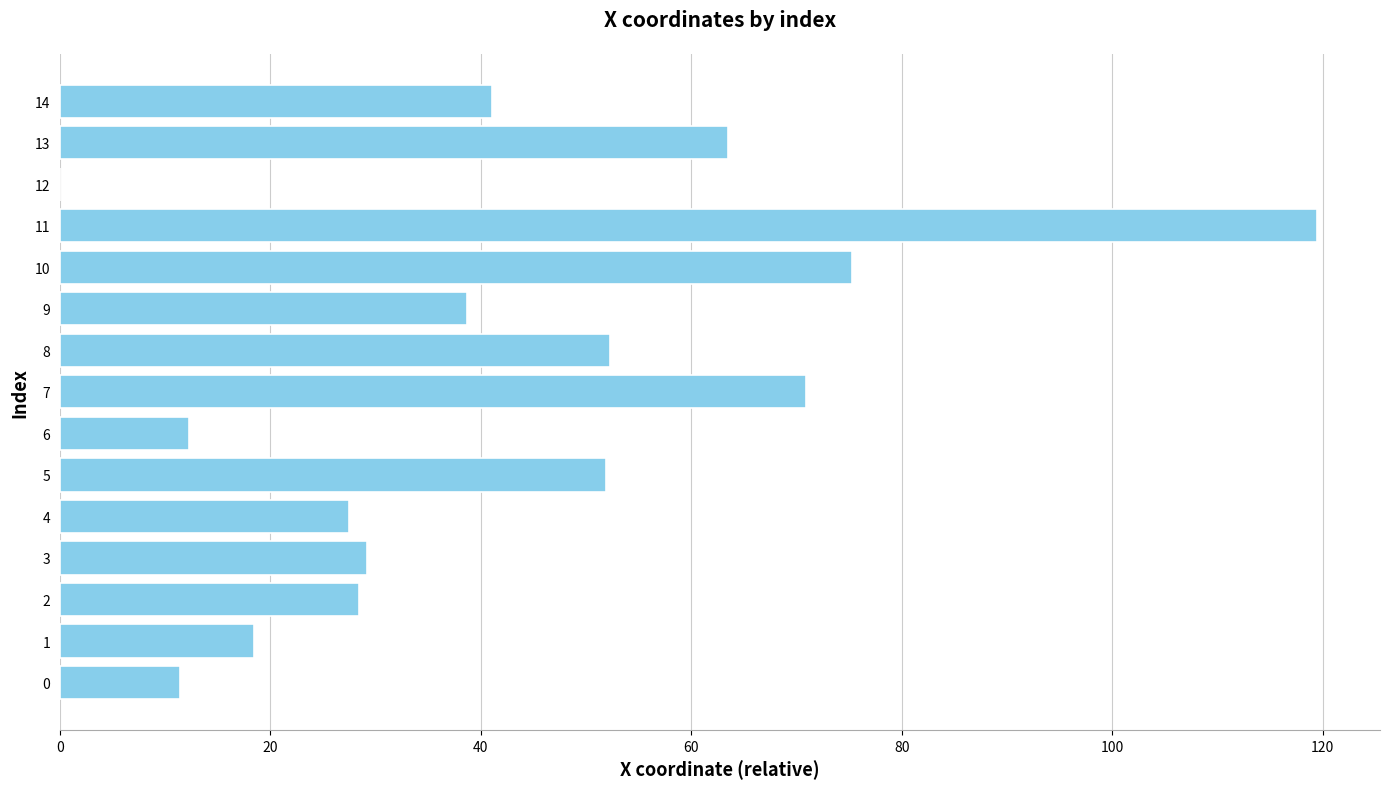

Which has a higher value, 8 or 4?

8